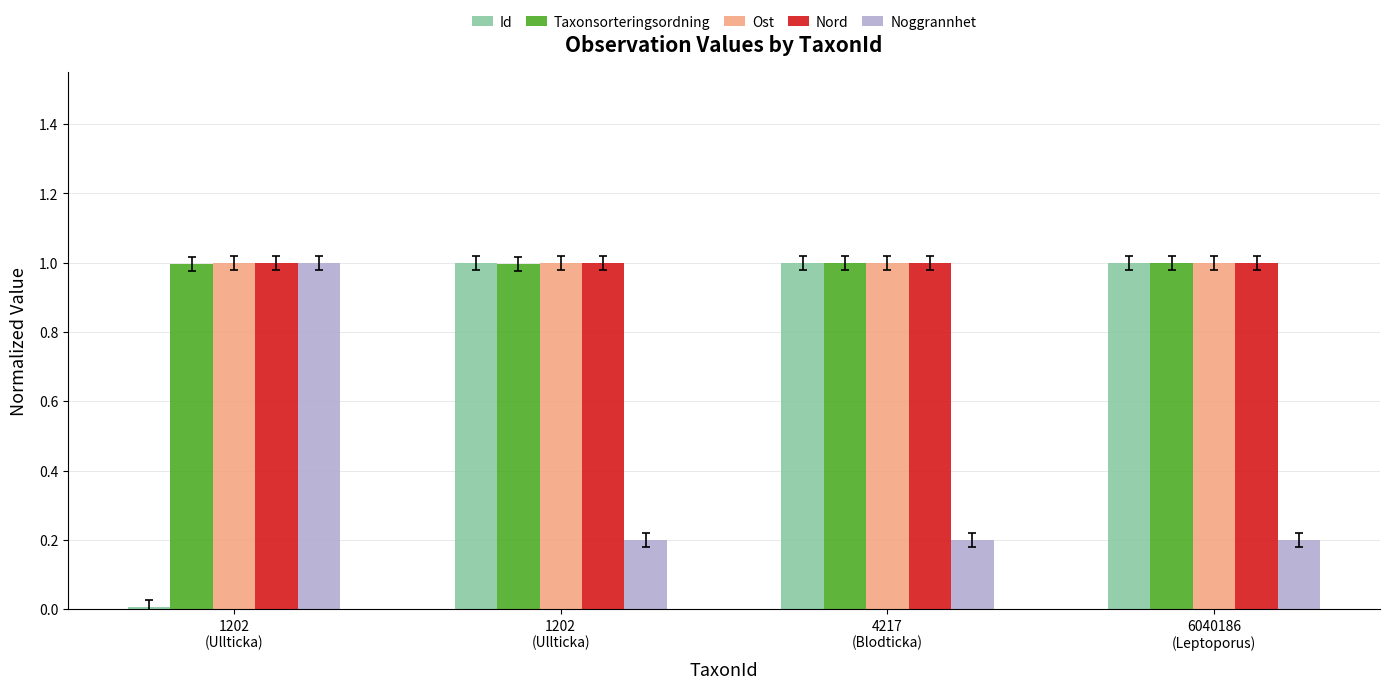

Count the number of data series in this chart.

5